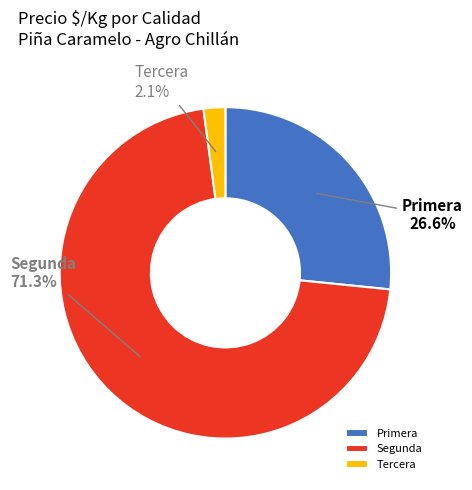

Rank the categories by value from lowest to highest.

Tercera, Primera, Segunda